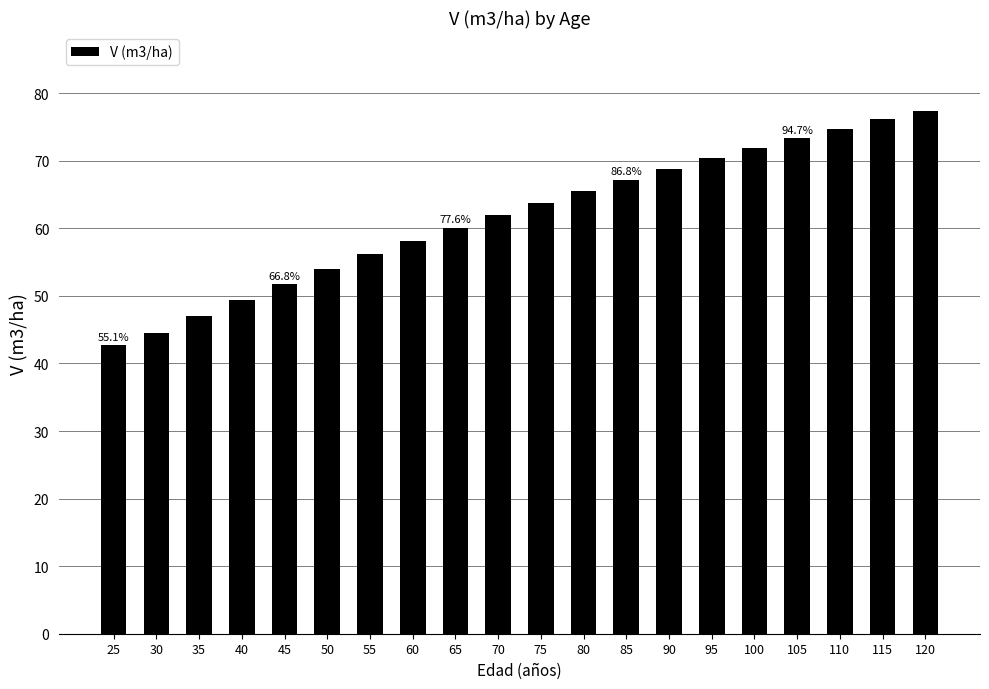

Reading right to left, list all the values displayed in this chart.

77.5	76.1	74.8	73.3	71.9	70.4	68.8	67.2	65.5	63.8	62.0	60.1	58.2	56.2	54.0	51.8	49.5	47.0	44.6	42.7